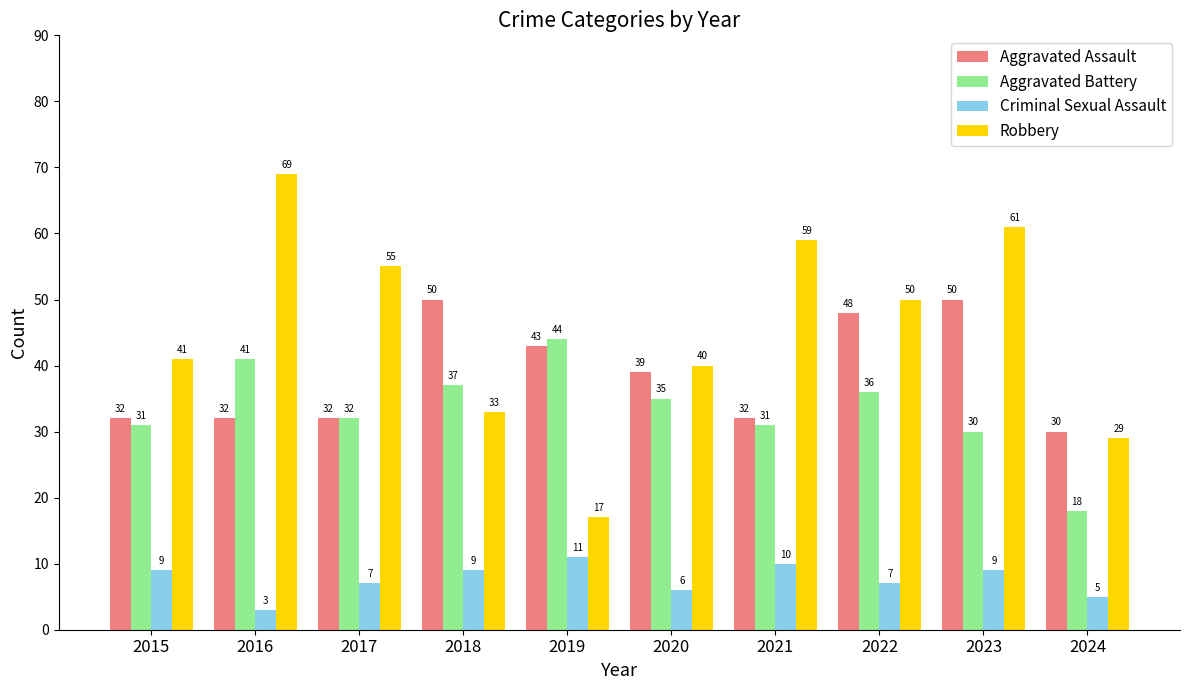

Is the value of Robbery at 2023 greater than the value of Aggravated Assault at 2018?

Yes